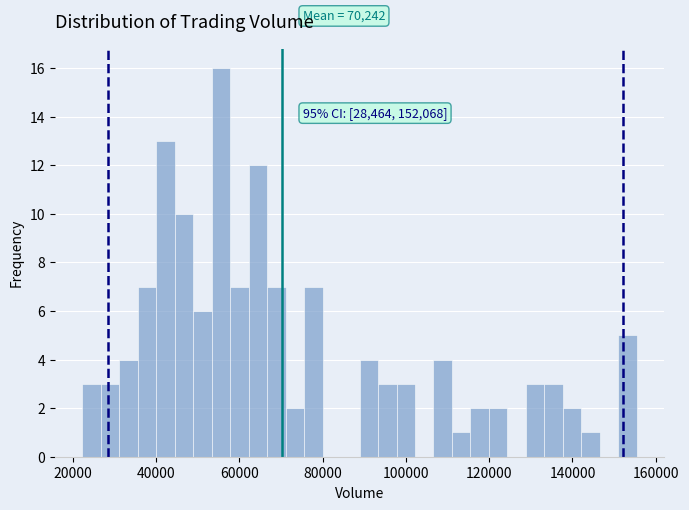

Around what value on the x-axis is the tallest bar? Give the approximate position of its centre, as read against the axis.

56000